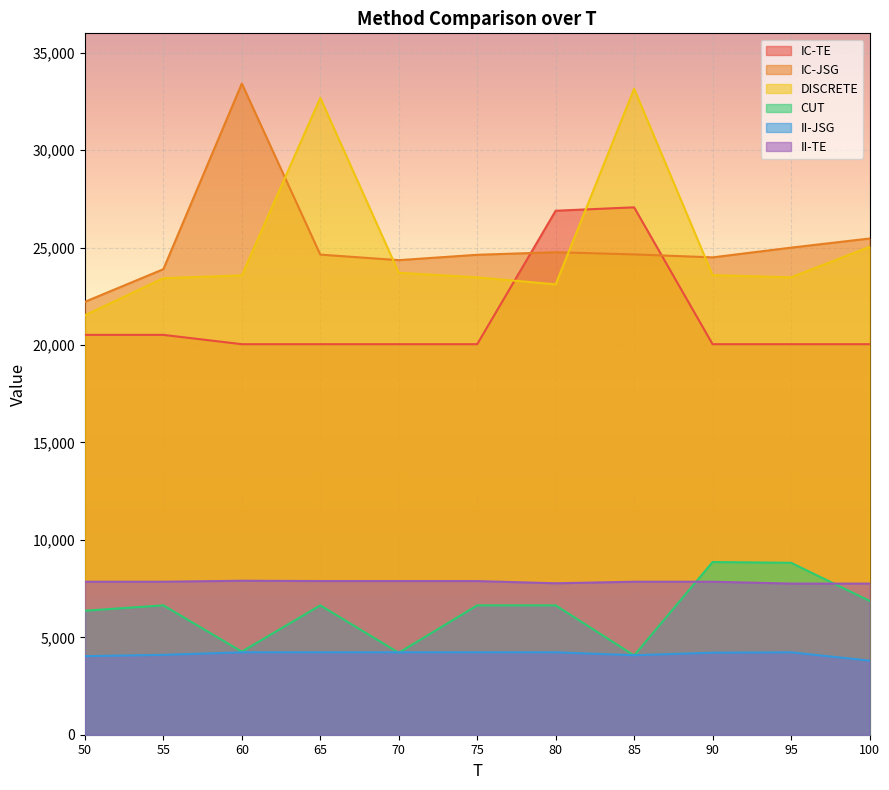

What are all the series names shown in the legend?

IC-TE, IC-JSG, DISCRETE, CUT, II-JSG, II-TE